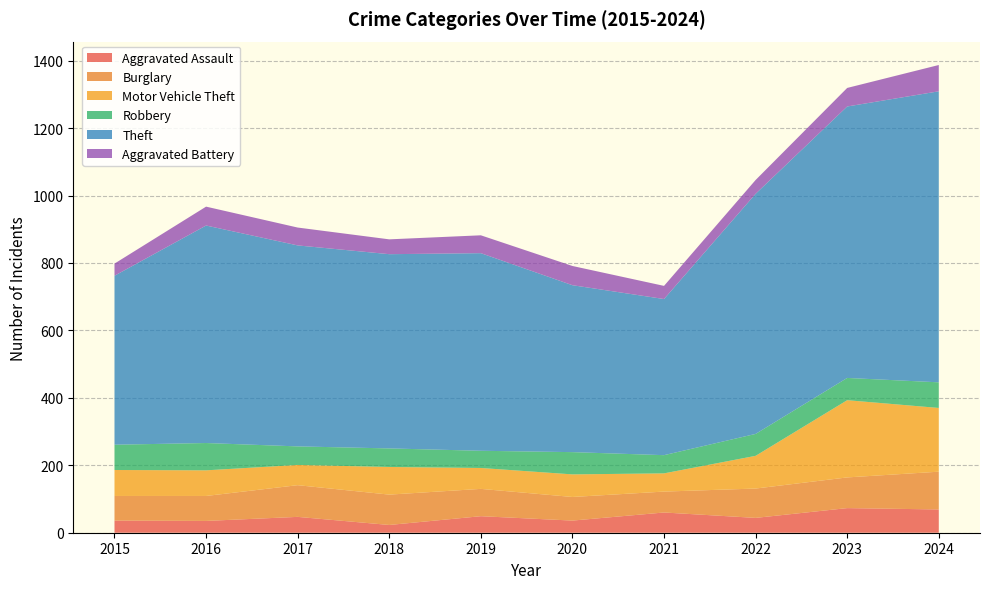

Reading left to right, transcribe all the data shown in this chart.

Aggravated Assault: 36	35	47	23	49	36	60	44	73	69
Burglary: 73	74	94	90	81	70	62	87	91	112
Motor Vehicle Theft: 77	76	60	82	62	67	54	97	229	189
Robbery: 75	81	55	55	51	66	54	65	66	76
Theft: 501	645	596	576	586	495	463	712	805	863
Aggravated Battery: 36	56	53	44	53	57	39	41	55	78